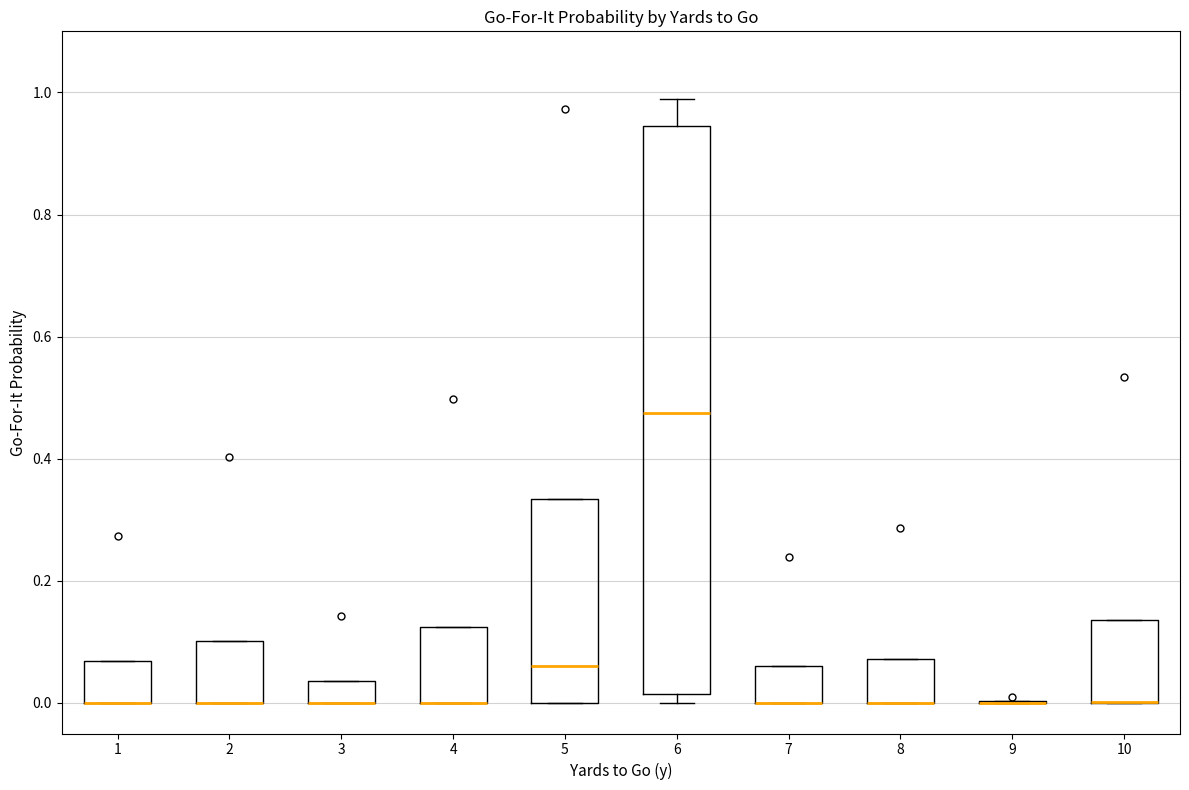

Reading left to right, read every box against the y-axis: the position of its median line, the range the box covers, and the ends of its whiskers. The values are not printed on the chart, so give them approximately, as read against the axis.

1: median 0.00 (drawn on the box's lower edge), box 0.00 to 0.06, whiskers 0.00 to 0.06
2: median 0.00 (drawn on the box's lower edge), box 0.00 to 0.10, whiskers 0.00 to 0.10
3: median 0.00 (drawn on the box's lower edge), box 0.00 to 0.04, whiskers 0.00 to 0.04
4: median 0.00 (drawn on the box's lower edge), box 0.00 to 0.12, whiskers 0.00 to 0.12
5: median 0.06, box 0.00 to 0.34, whiskers 0.00 to 0.34
6: median 0.48, box 0.02 to 0.94, whiskers 0.00 to 0.98
7: median 0.00 (drawn on the box's lower edge), box 0.00 to 0.06, whiskers 0.00 to 0.06
8: median 0.00 (drawn on the box's lower edge), box 0.00 to 0.08, whiskers 0.00 to 0.08
9: box collapsed to a line at 0.00, whiskers 0.00 to 0.00
10: median 0.00 (drawn on the box's lower edge), box 0.00 to 0.14, whiskers 0.00 to 0.14